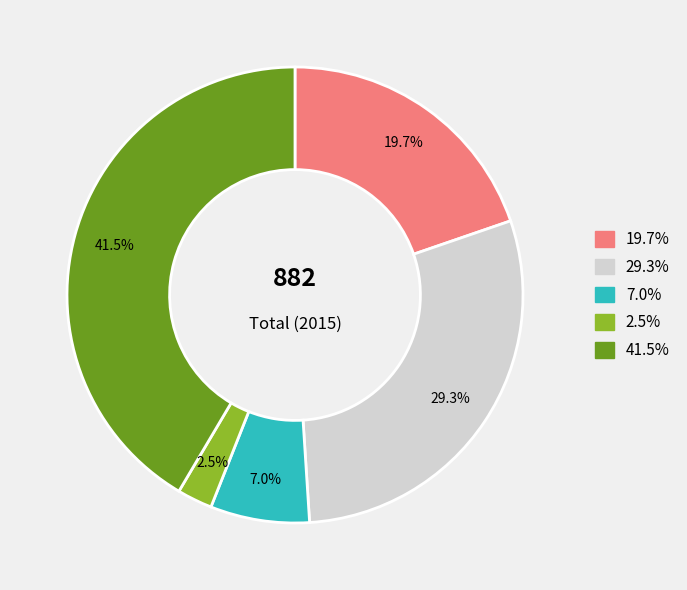

The Criminal Sexual Assault slice represents 1% of the pie. True or false?

False